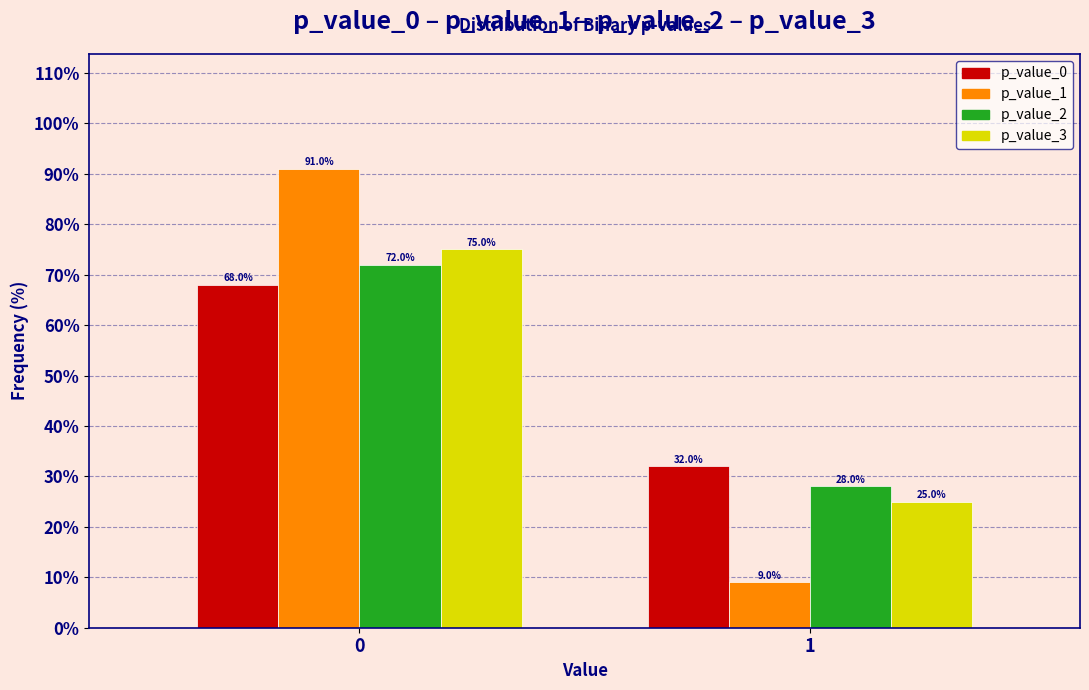

Reading left to right, list all the values displayed in this chart.

p_value_0: 0=68.0	1=32.0
p_value_1: 0=91.0	1=9.0
p_value_2: 0=72.0	1=28.0
p_value_3: 0=75.0	1=25.0